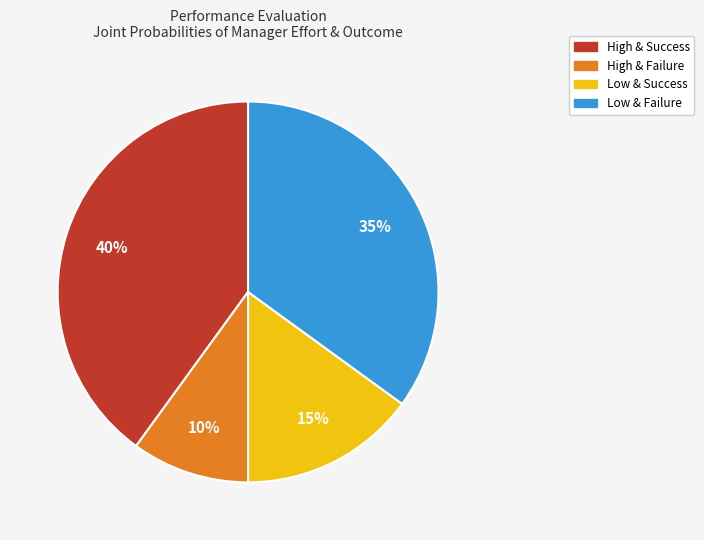

To the nearest percent, what is the difference between the largest and smallest slice percentages?

30%